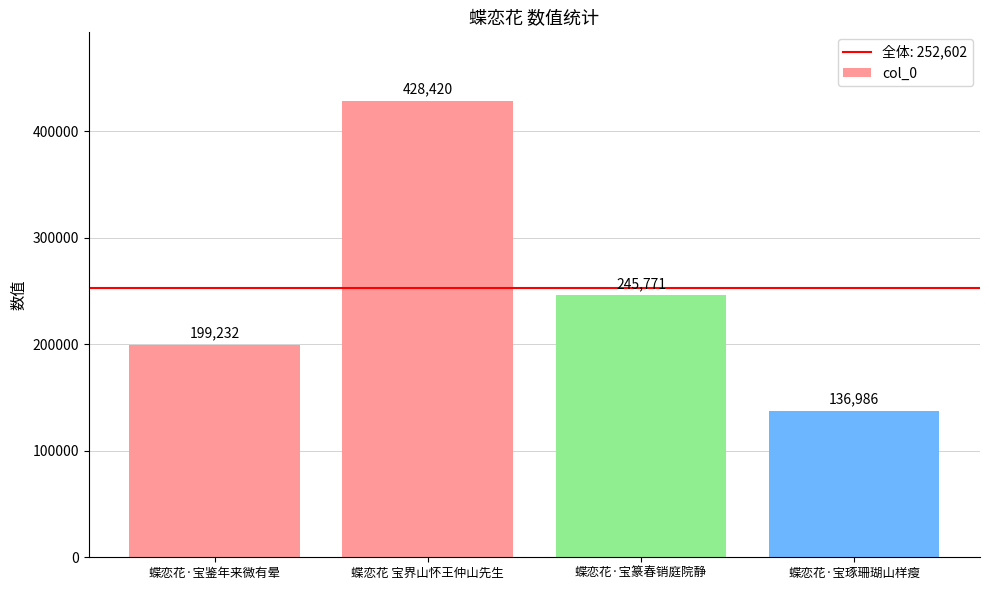

Are the bars grouped side by side (vs. stacked)?

No